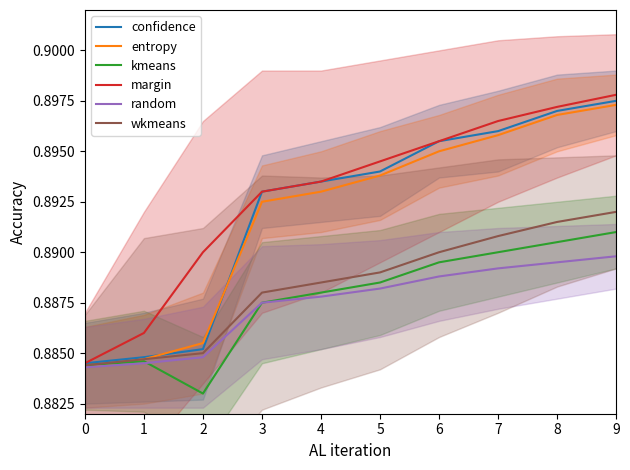

Reading left to right, what are all the values shown in this chart?

confidence: 0.9	0.9	0.9	0.9	0.9	0.9	0.9	0.9	0.9	0.9
entropy: 0.9	0.9	0.9	0.9	0.9	0.9	0.9	0.9	0.9	0.9
kmeans: 0.9	0.9	0.9	0.9	0.9	0.9	0.9	0.9	0.9	0.9
margin: 0.9	0.9	0.9	0.9	0.9	0.9	0.9	0.9	0.9	0.9
random: 0.9	0.9	0.9	0.9	0.9	0.9	0.9	0.9	0.9	0.9
wkmeans: 0.9	0.9	0.9	0.9	0.9	0.9	0.9	0.9	0.9	0.9